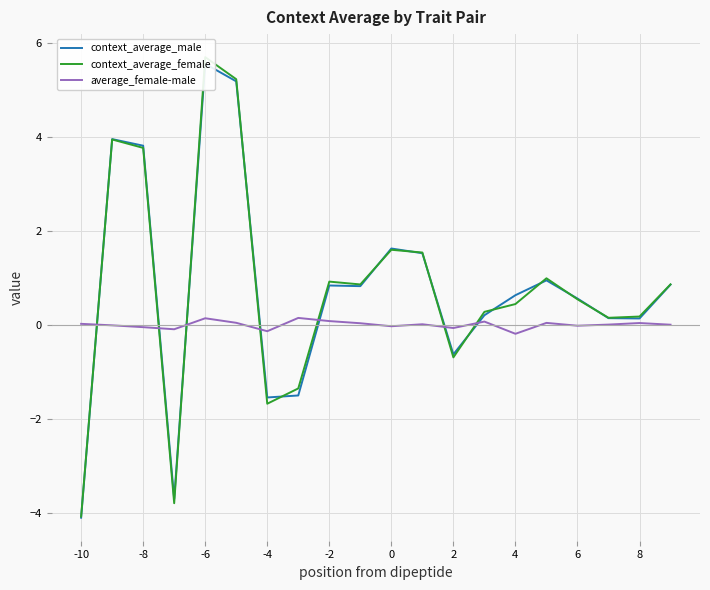

True or false: average_female-male has more than 2 points higher than both neighbors.

True